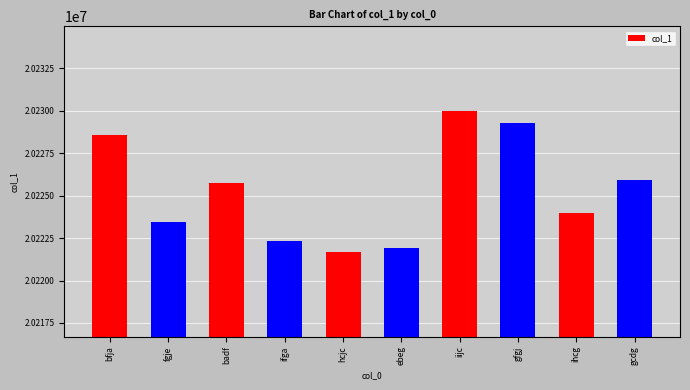

Reading left to right, transcribe all the data shown in this chart.

20228566	20223443	20225765	20222331	20221692	20221940	20229959	20229271	20223962	20225893